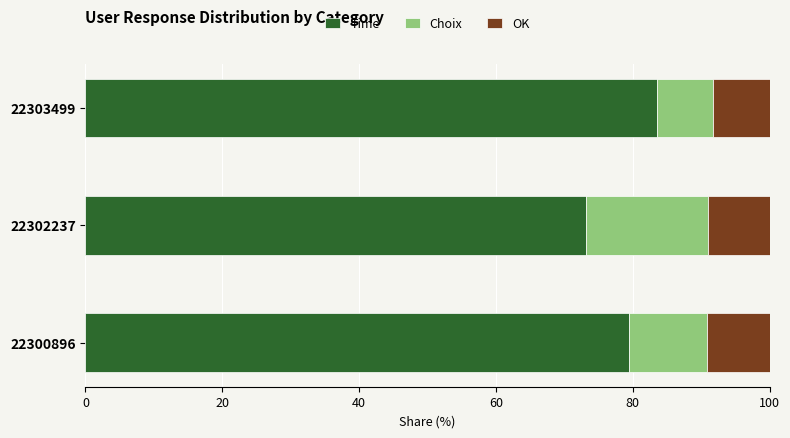

Read the Time value at 22300896.

79.5